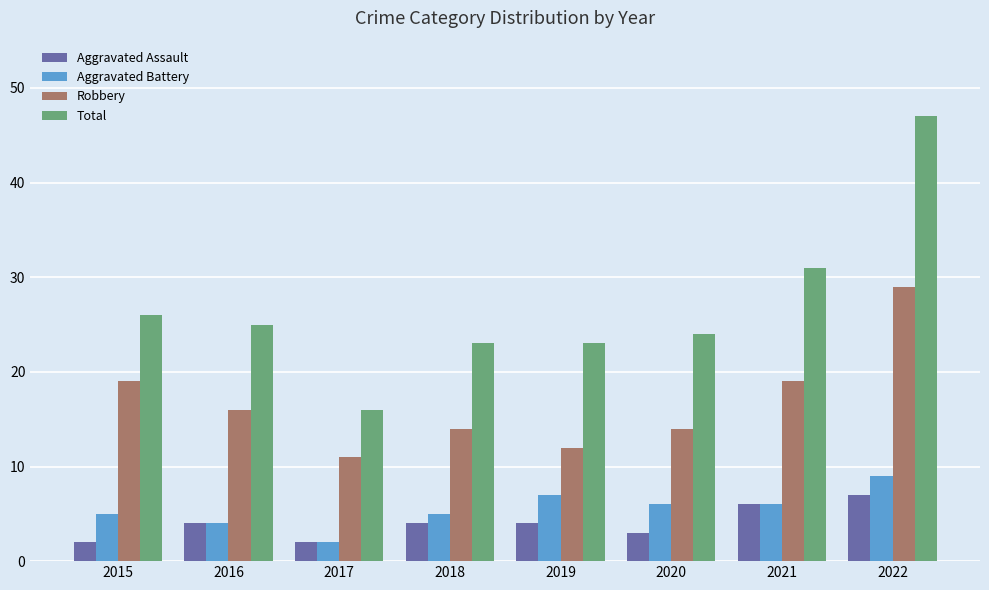

What is the spread (max minus min) of values at 2021?

25